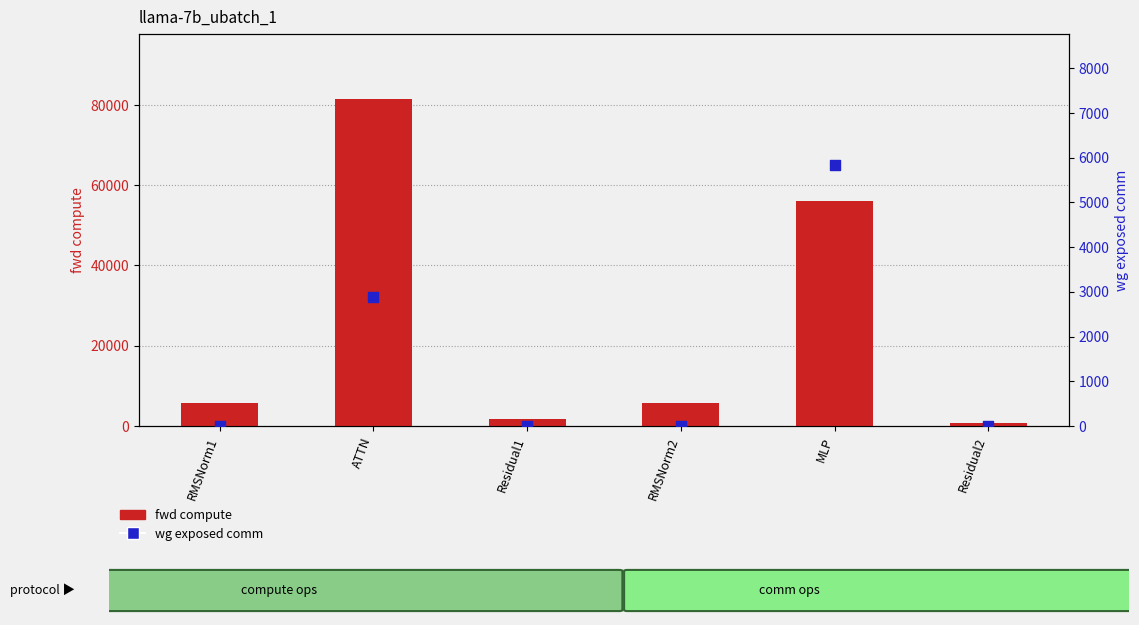

What are all the series names shown in the legend?

fwd compute, wg exposed comm